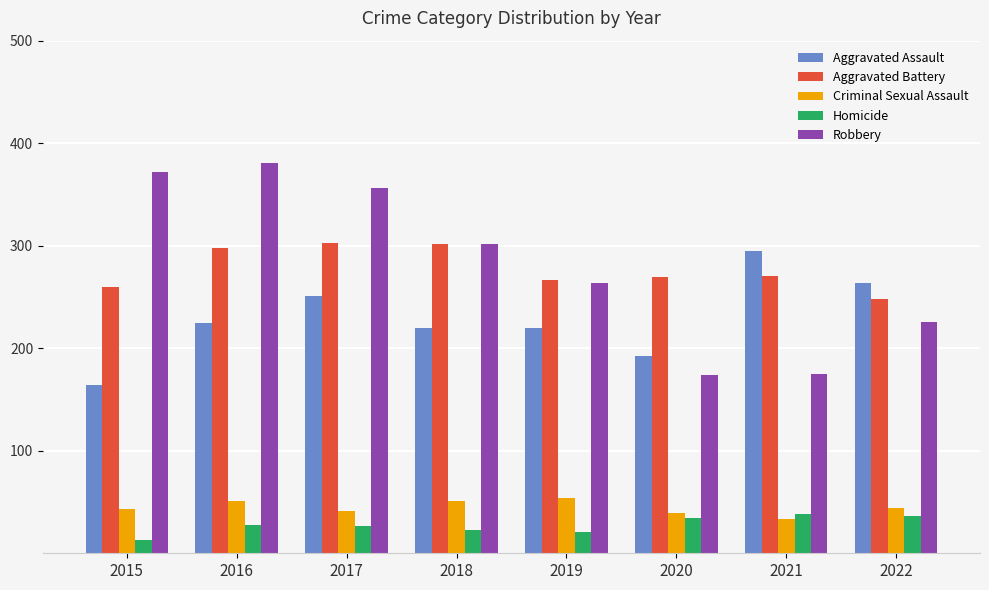

At which label does Criminal Sexual Assault first exceed 44?

2016